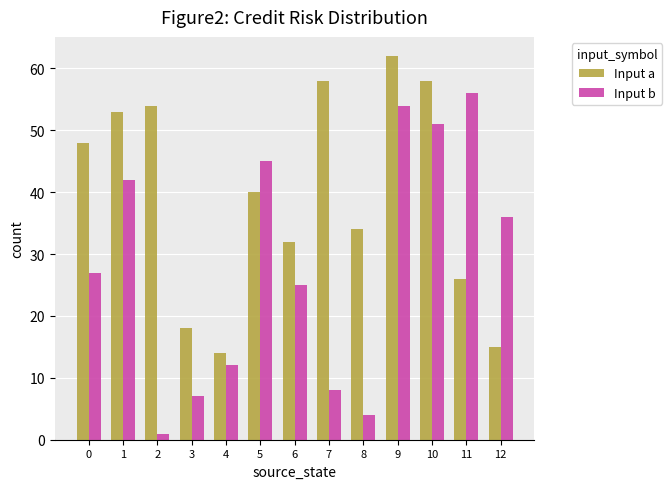

Which series has the widest spread of values?

Input b